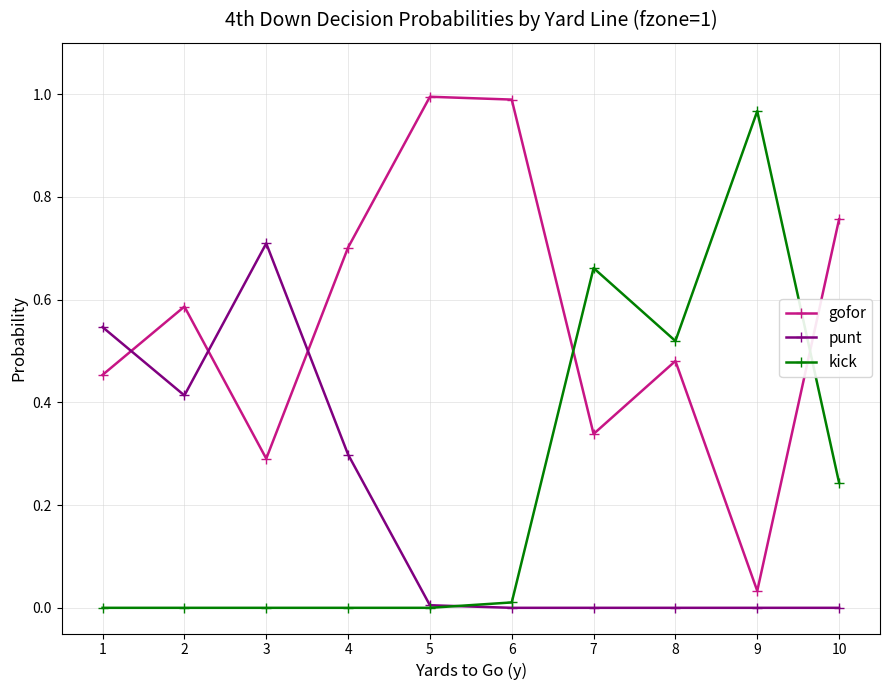

The kick series shows 0.0 at 4. True or false?

True